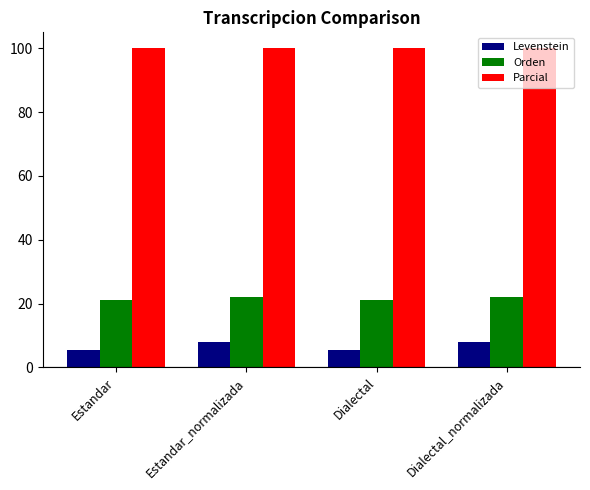

What is the difference between the highest and lowest values at Dialectal?

94.4